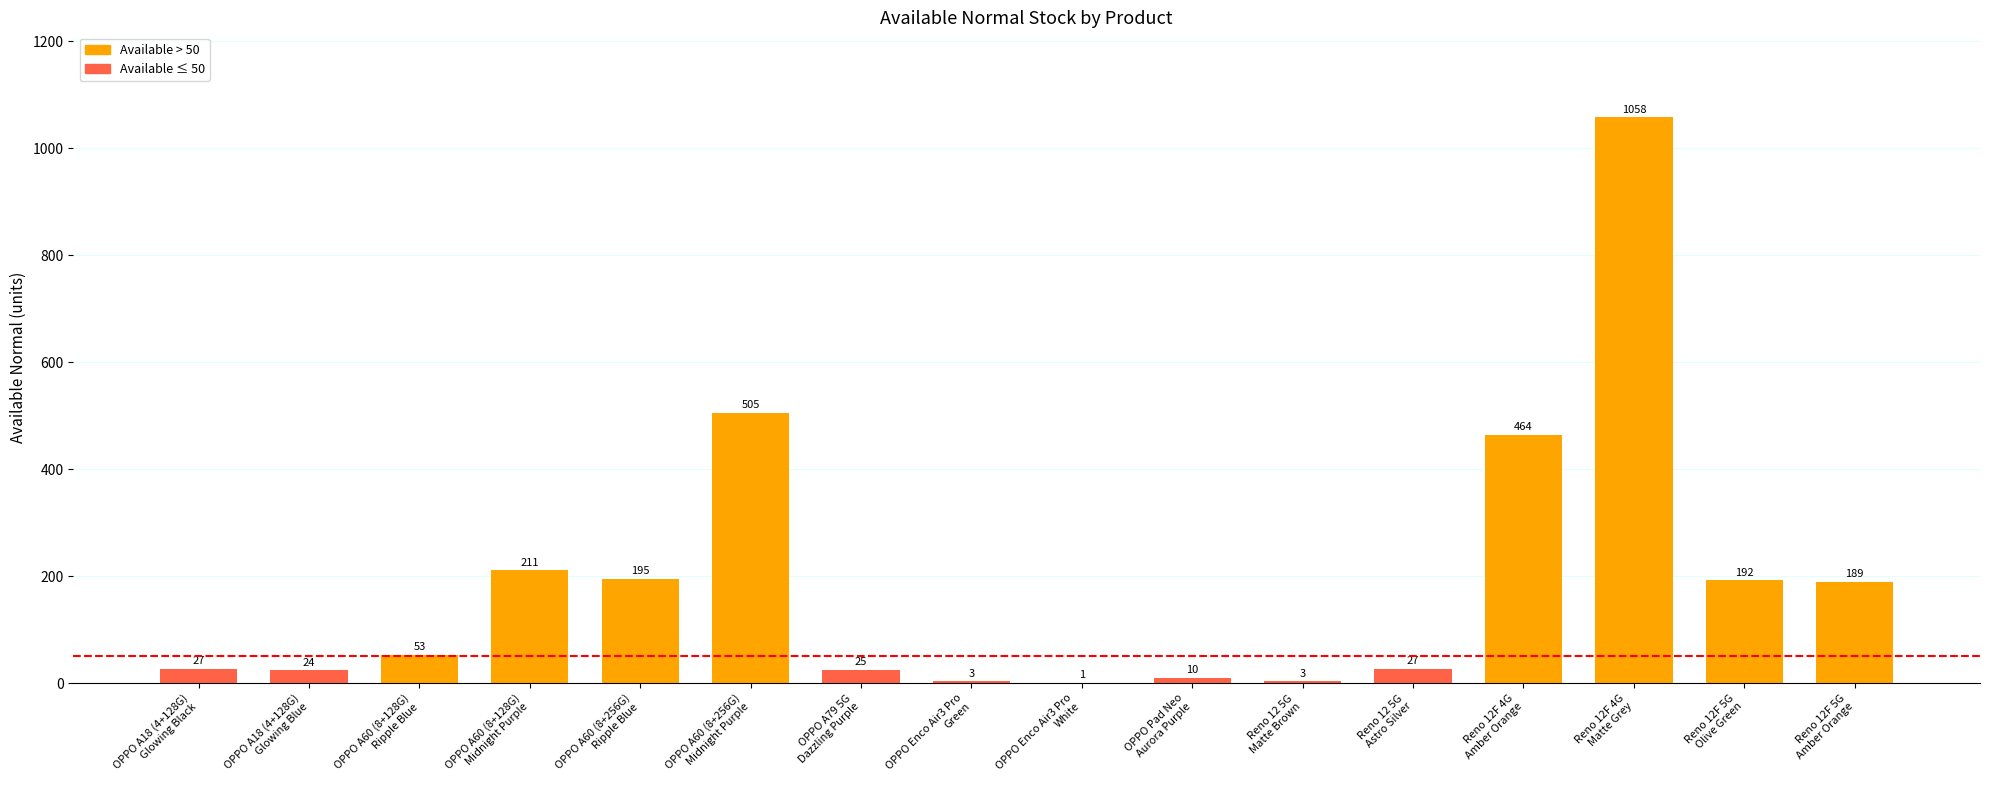

What is the maximum value shown in the chart?

1058